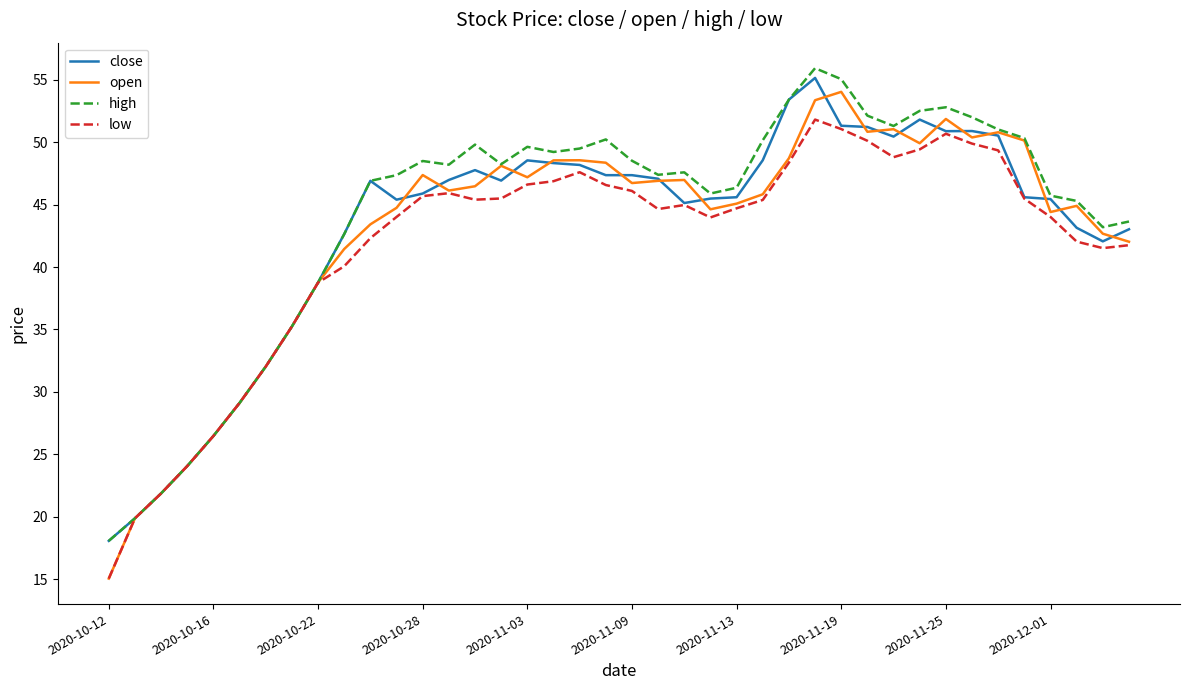

What are all the series names shown in the legend?

close, open, high, low